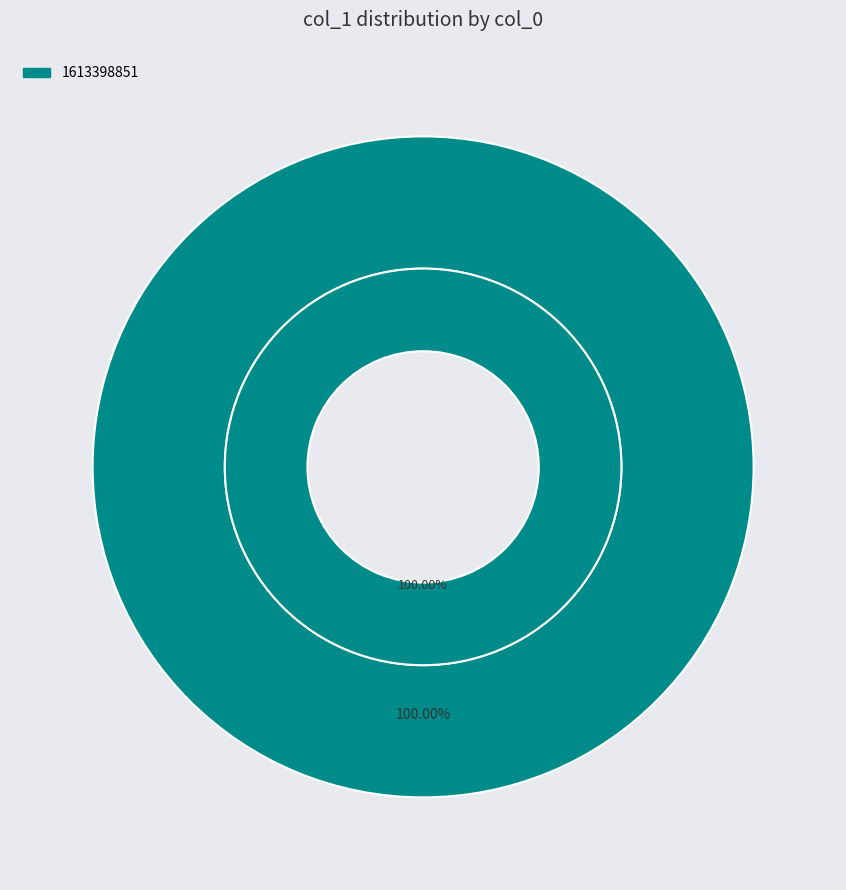

Is it true that 1613492608 is 1% of the pie?

False